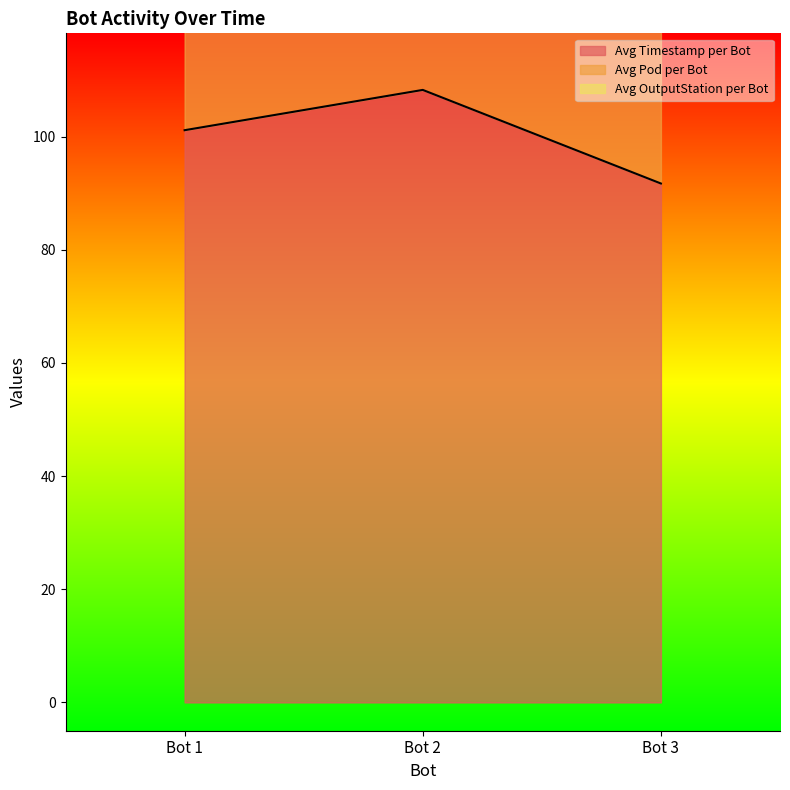

Is it true that Avg Pod per Bot equals 33.0 at Bot 3?

True